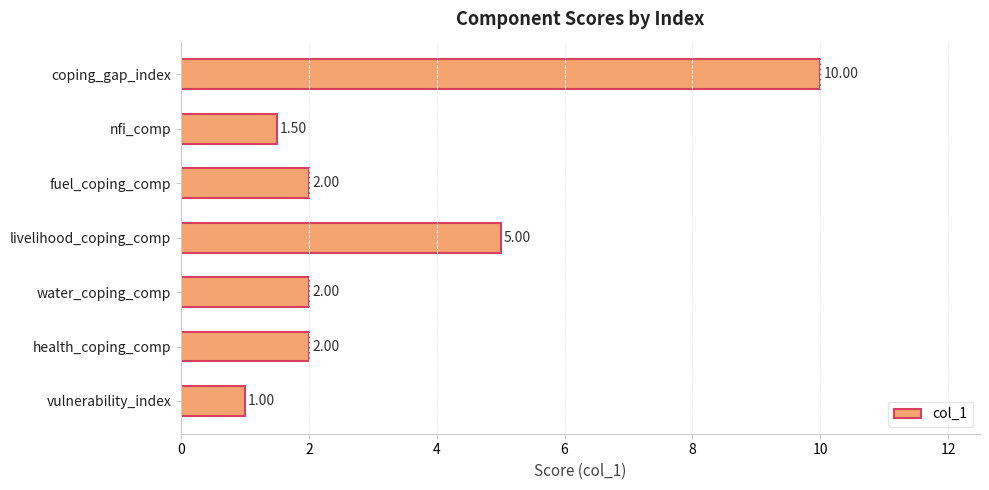

What is the smallest value displayed?

1.0